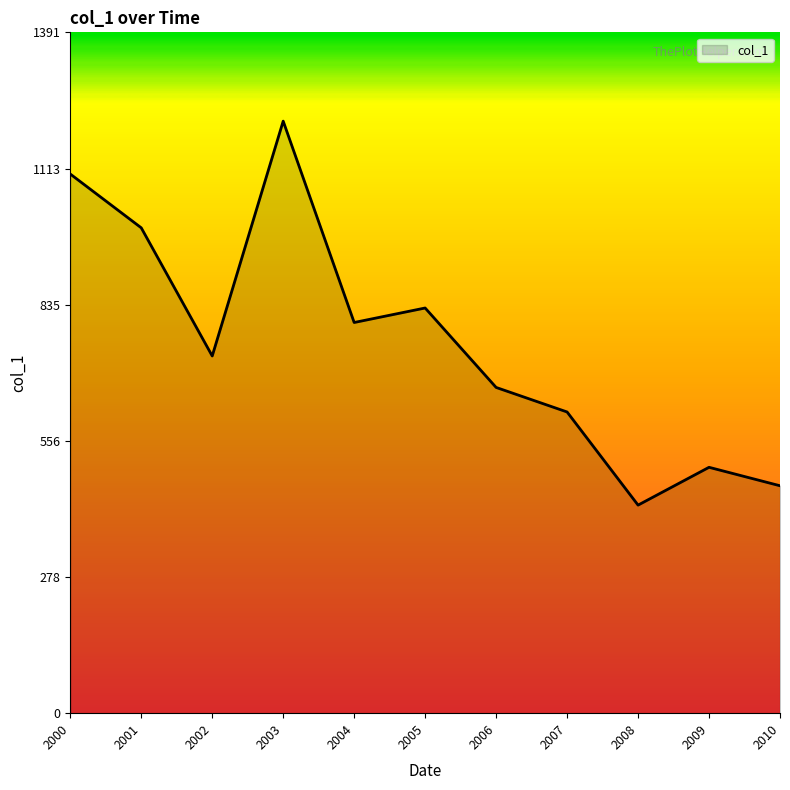

What is the smallest value displayed?

425.0